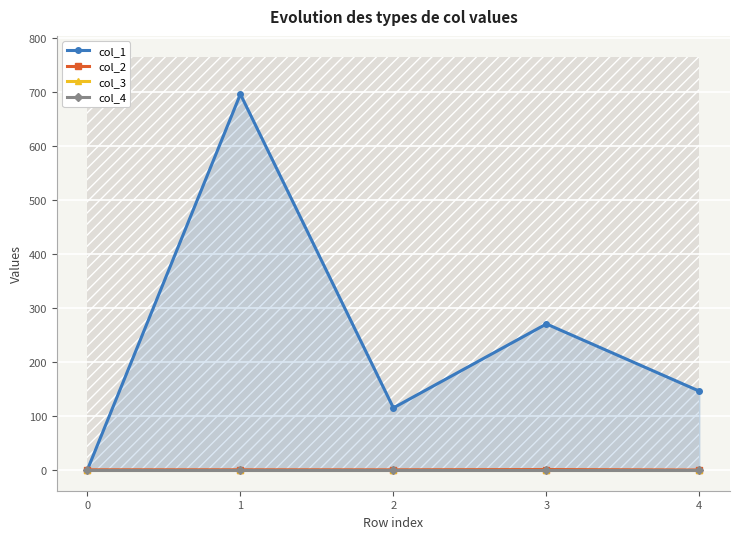

True or false: col_2 and col_3 cross at least once.

True